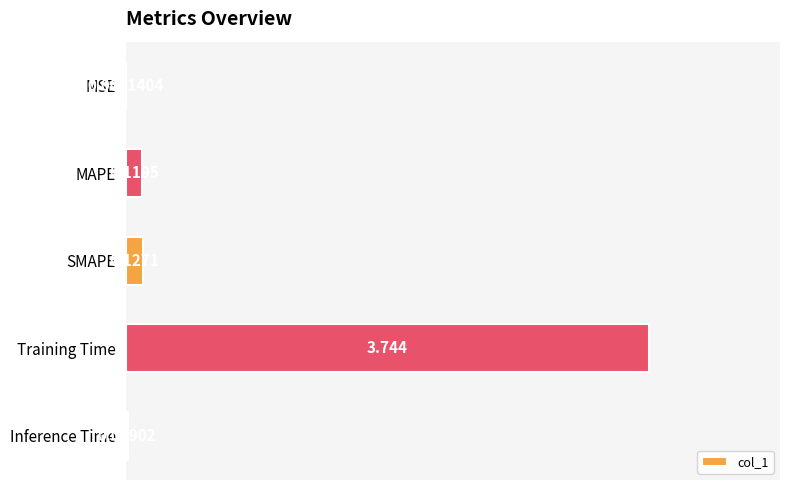

Which label corresponds to the largest value in the chart?

Training Time